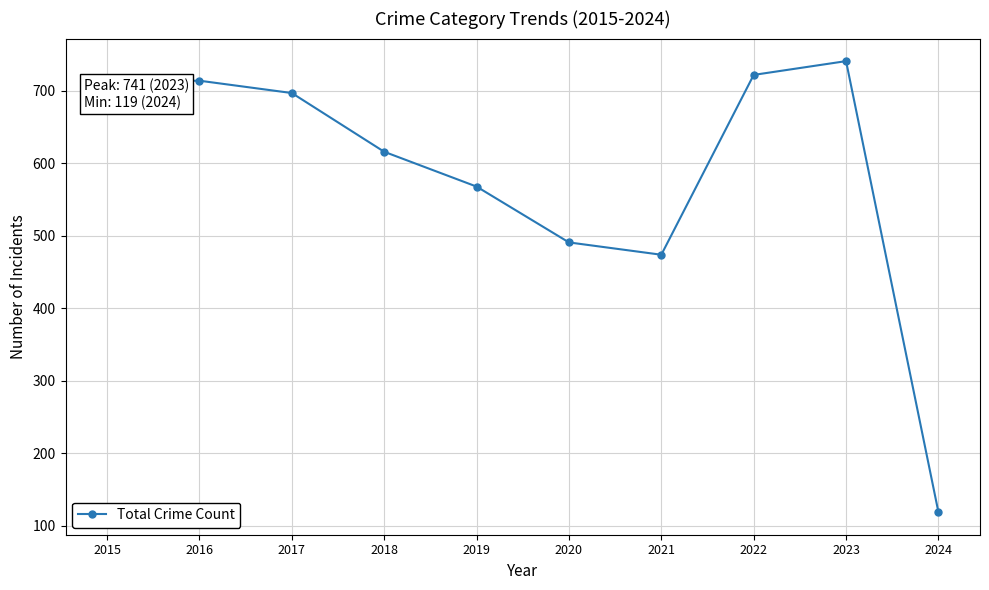

How many data points does each series have?

10